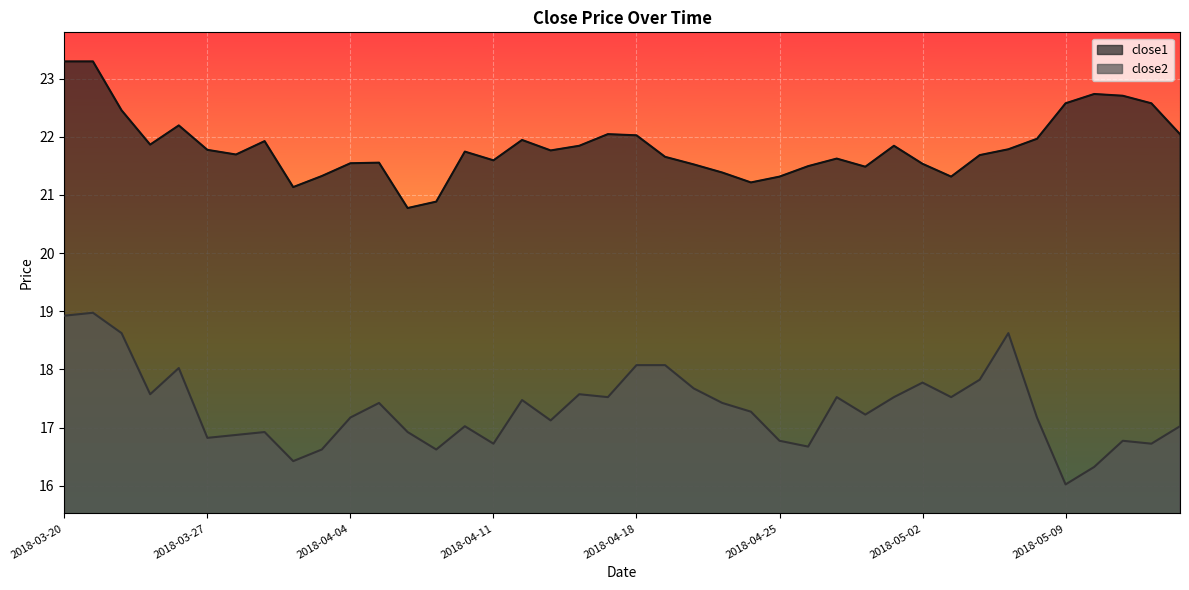

At 2018-04-10, list the series in order from smallest to largest.

close2, close1